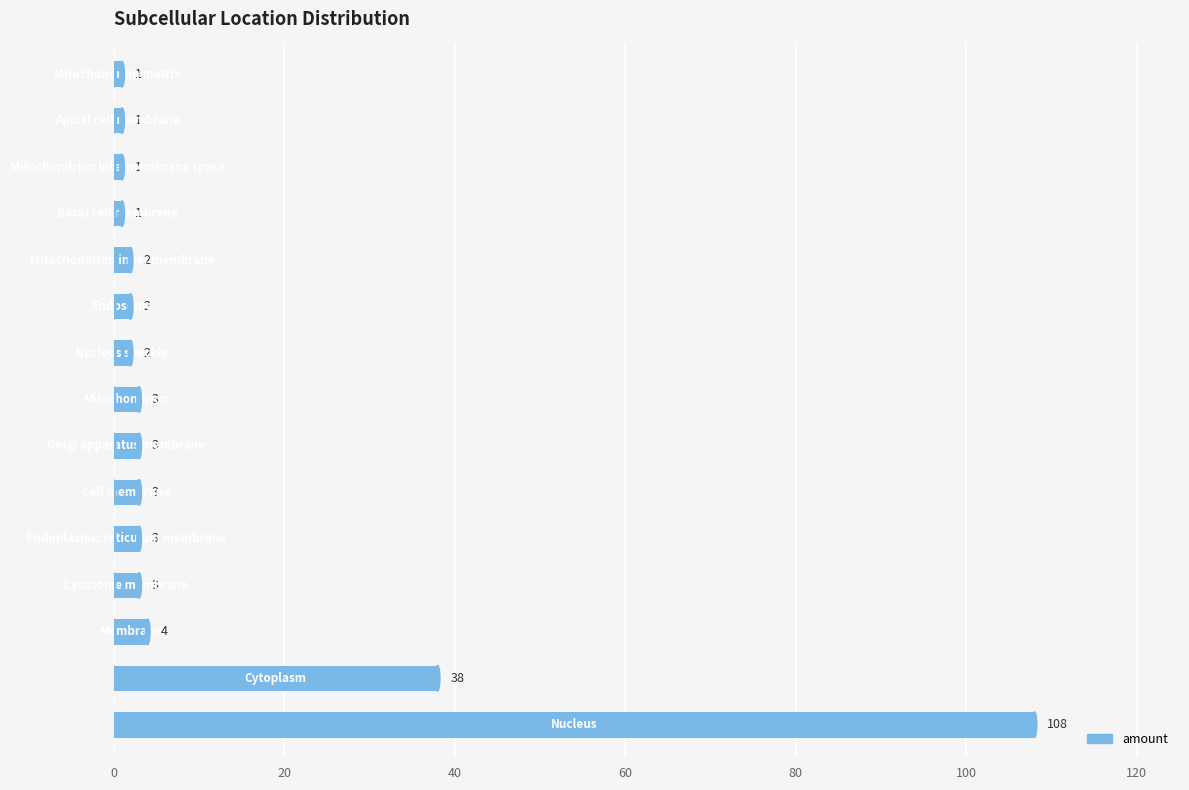

What is the greatest value displayed?

108